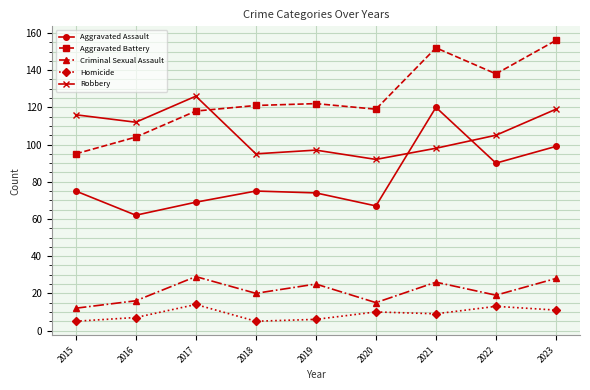

Which series has the largest total across all categories?

Aggravated Battery